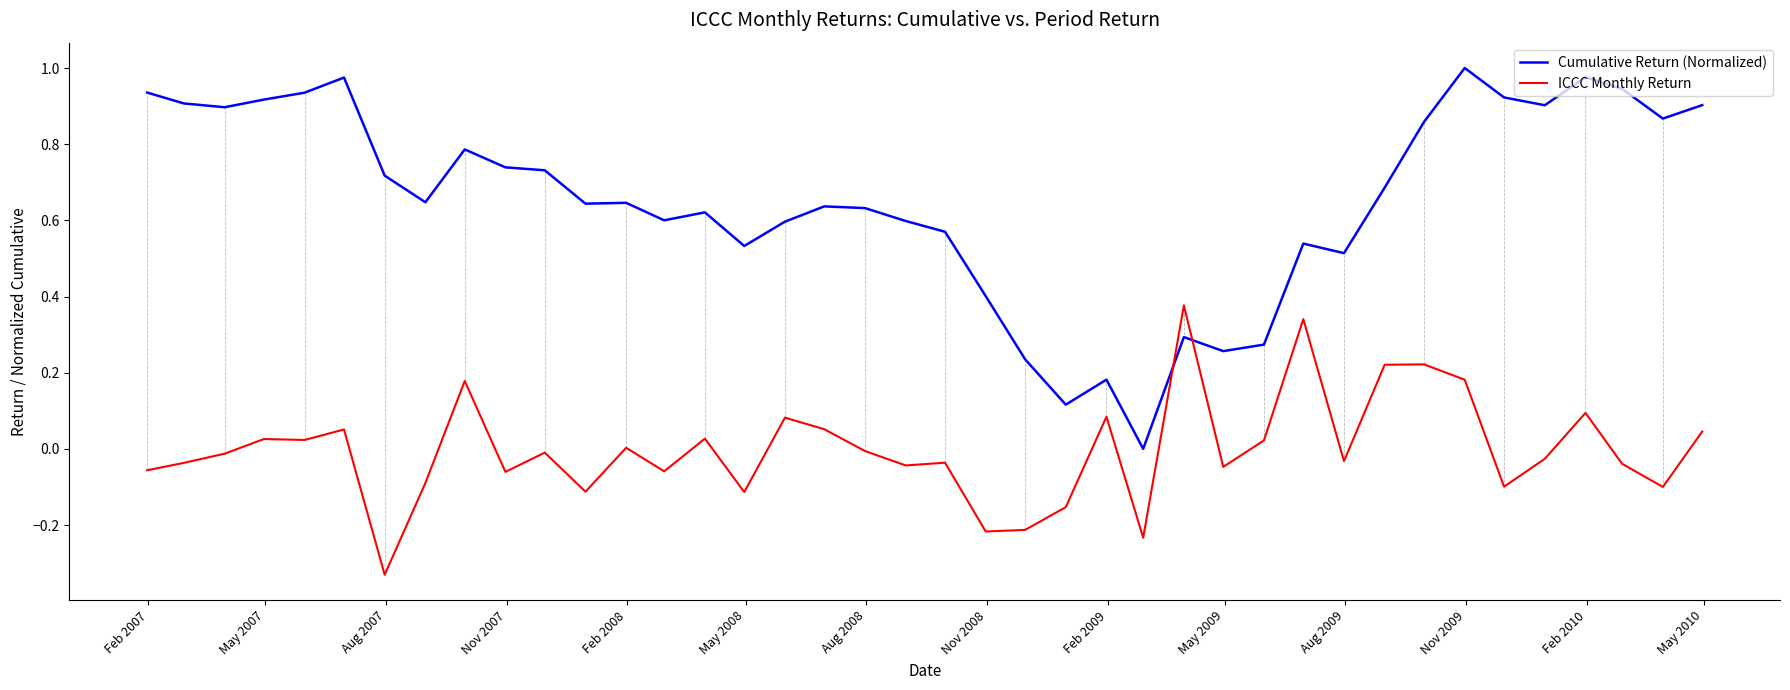

Rank the series by their average value, from lowest to highest.

ICCC Monthly Return, Cumulative Return (Normalized)